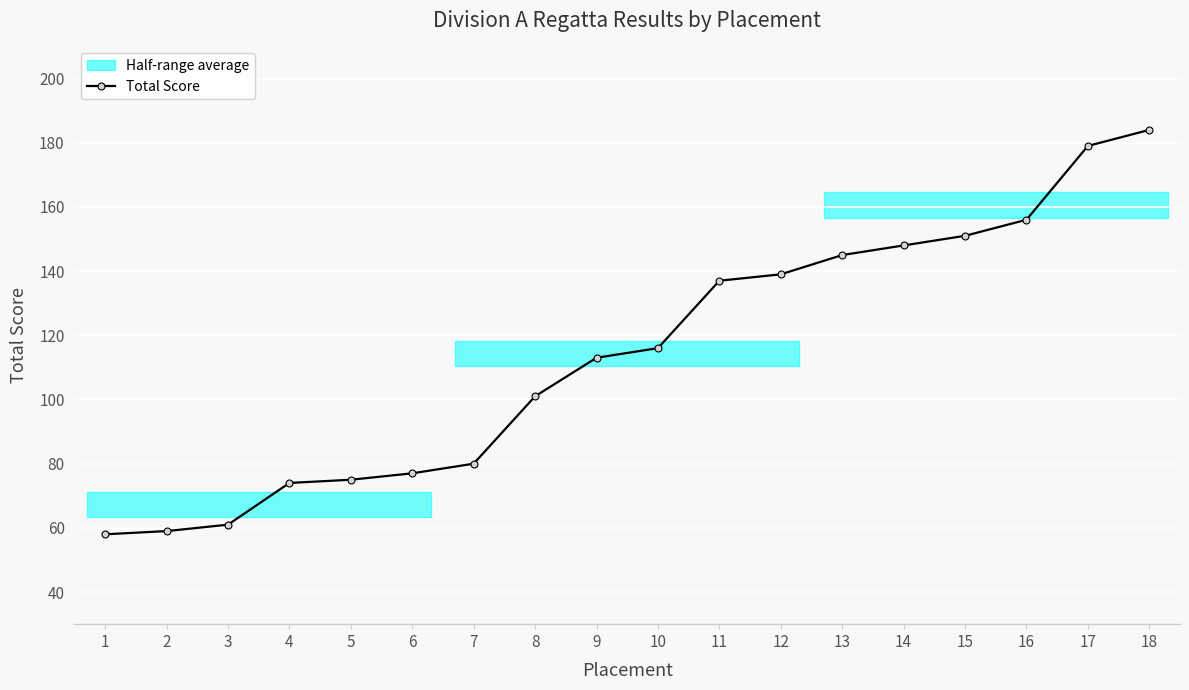

True or false: there are more than 1 points higher than both neighbors.

False